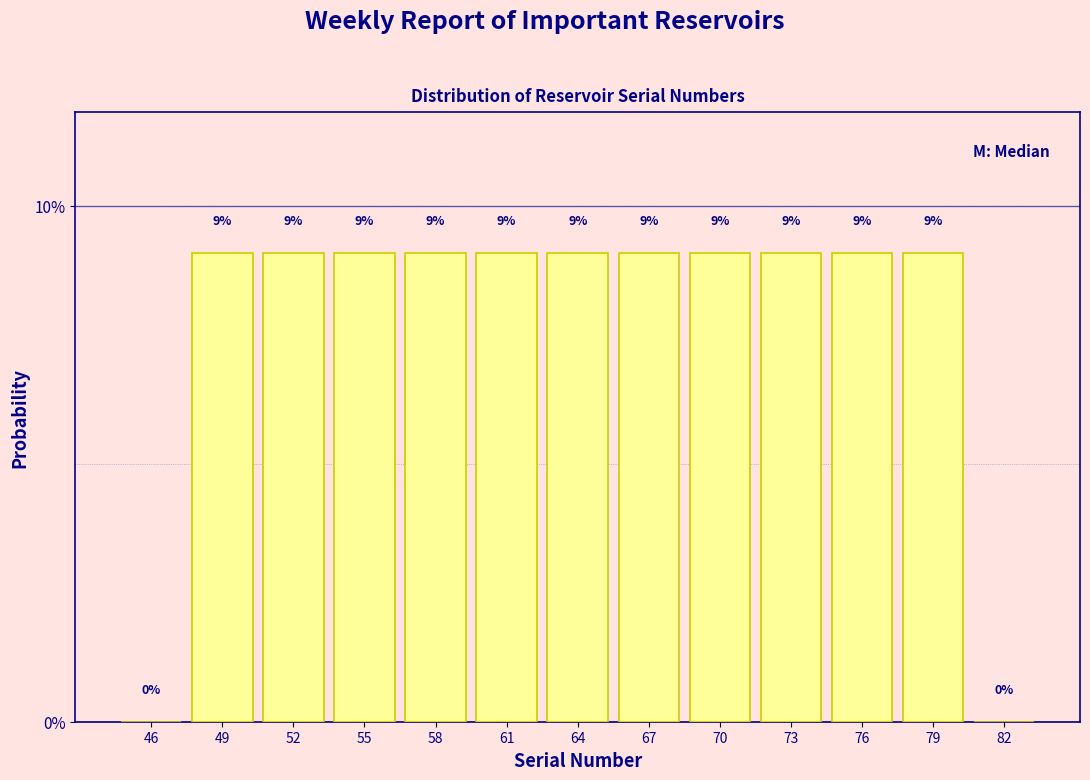

Are the bars horizontal?

No